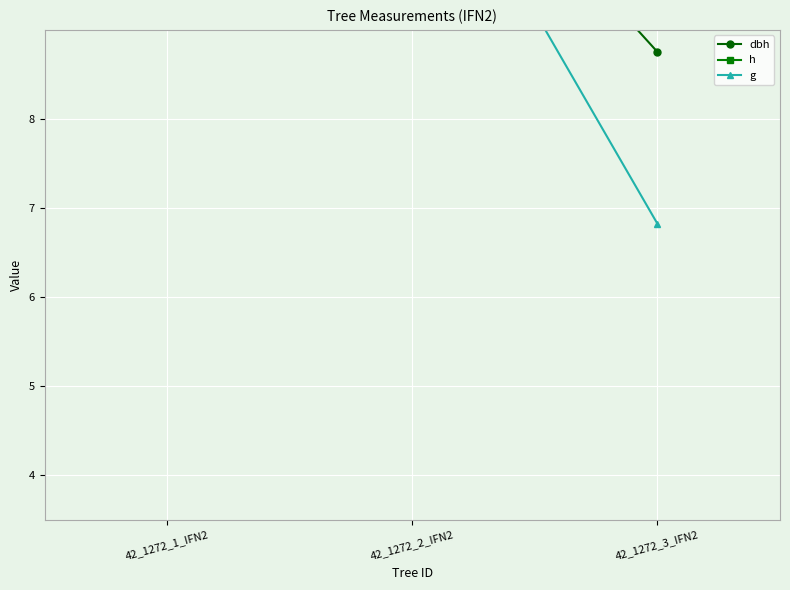

Between 42_1272_1_IFN2 and 42_1272_2_IFN2, which series saw the biggest shift?

h